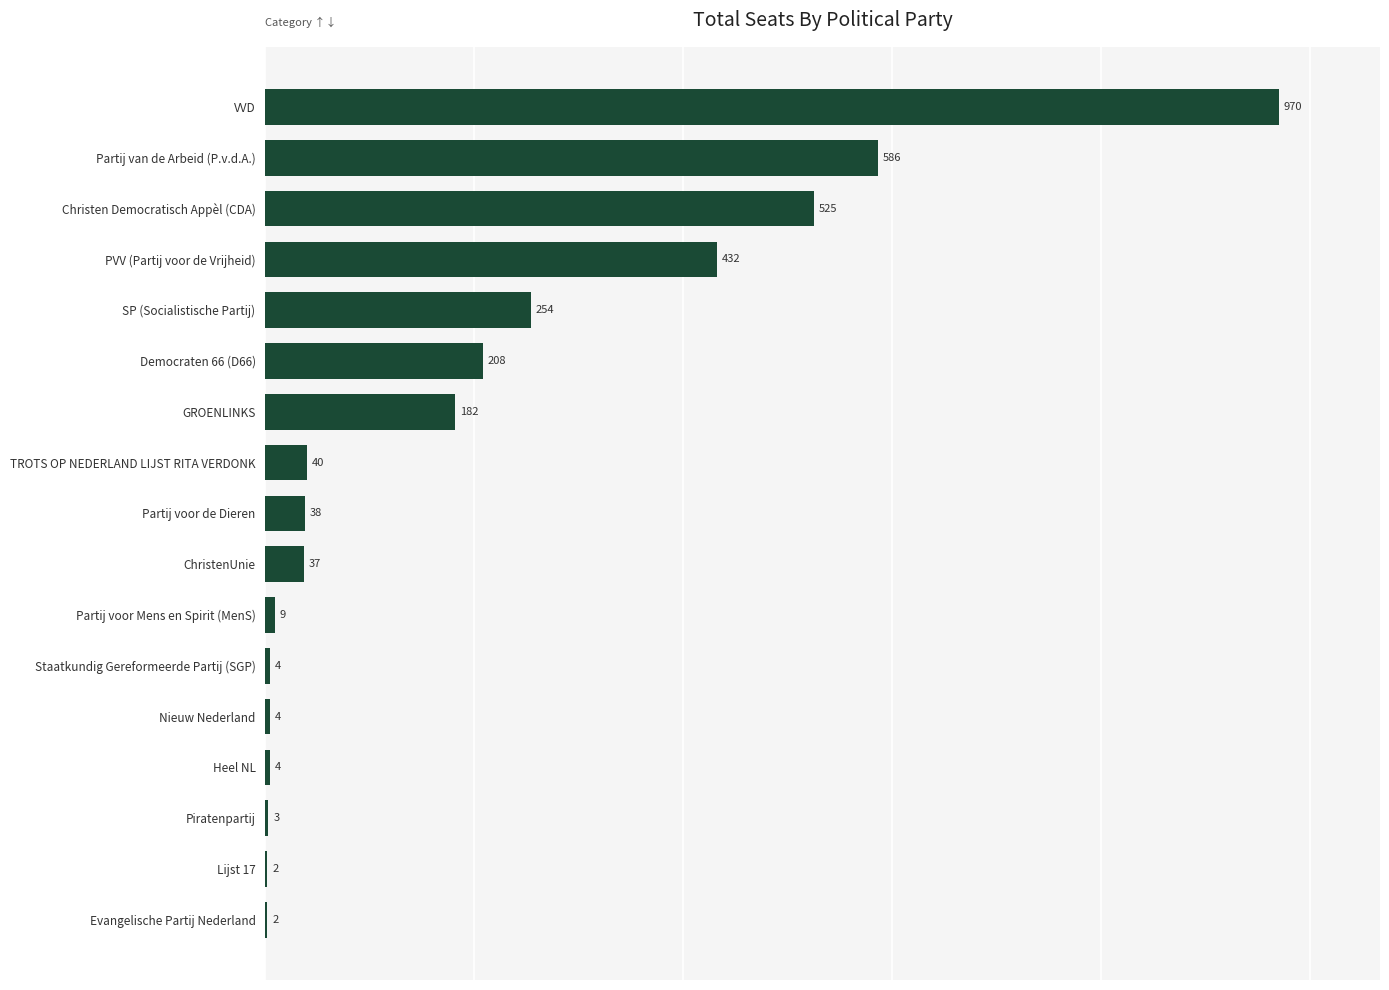

At which label is the value closest to 486?

Christen Democratisch Appèl (CDA)